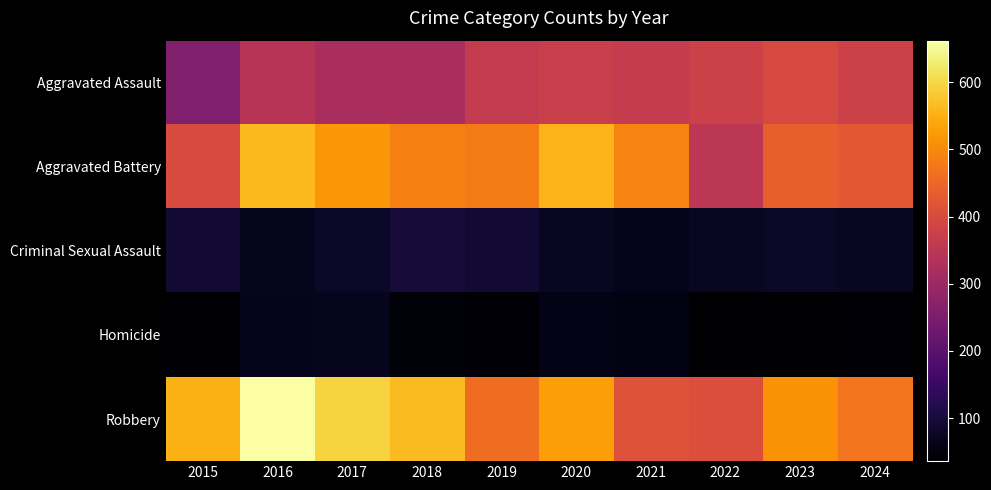

Reading left to right, extract all data points from this chart.

Aggravated Assault: 2015=258	2016=344	2017=321	2018=322	2019=363	2020=373	2021=364	2022=379	2023=397	2024=380
Aggravated Battery: 2015=401	2016=562	2017=519	2018=487	2019=481	2020=555	2021=491	2022=349	2023=439	2024=425
Criminal Sexual Assault: 2015=90	2016=69	2017=80	2018=99	2019=93	2020=75	2021=66	2022=74	2023=80	2024=75
Homicide: 2015=39	2016=67	2017=68	2018=46	2019=43	2020=62	2021=57	2022=36	2023=36	2024=42
Robbery: 2015=550	2016=662	2017=594	2018=565	2019=461	2020=528	2021=413	2022=406	2023=511	2024=471